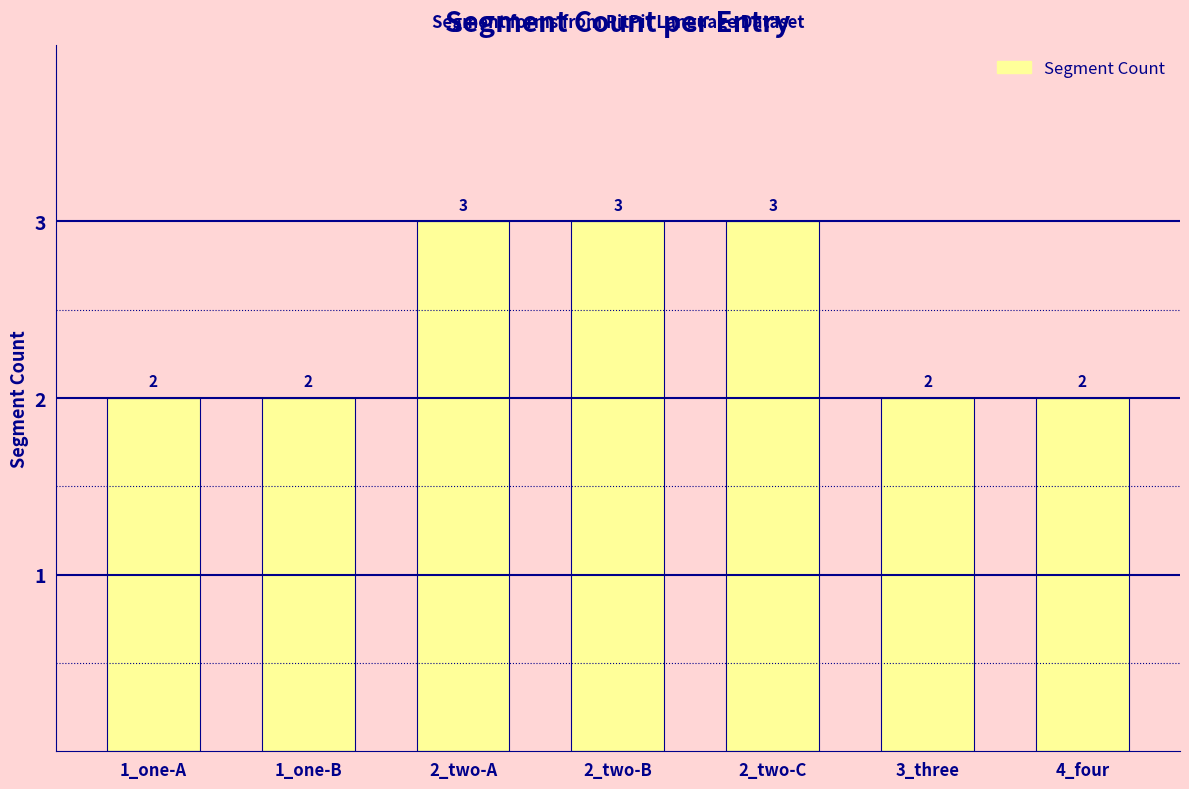

Read the value at 4_four.

2